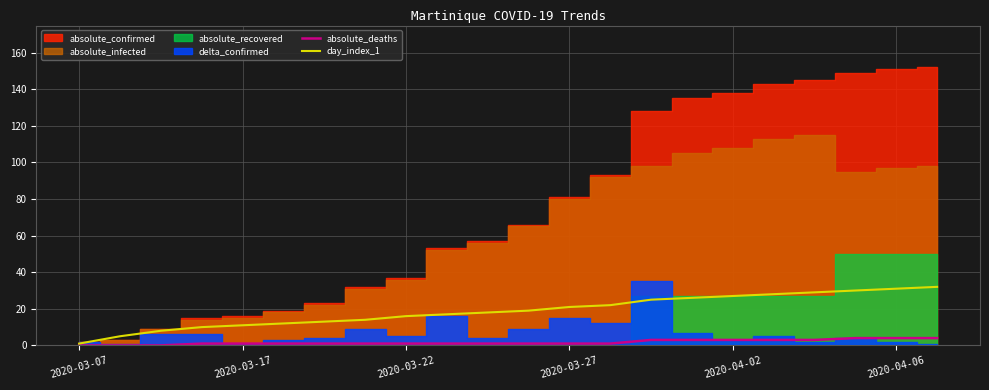

The absolute_deaths series shows 4 at 2020-04-06. True or false?

True